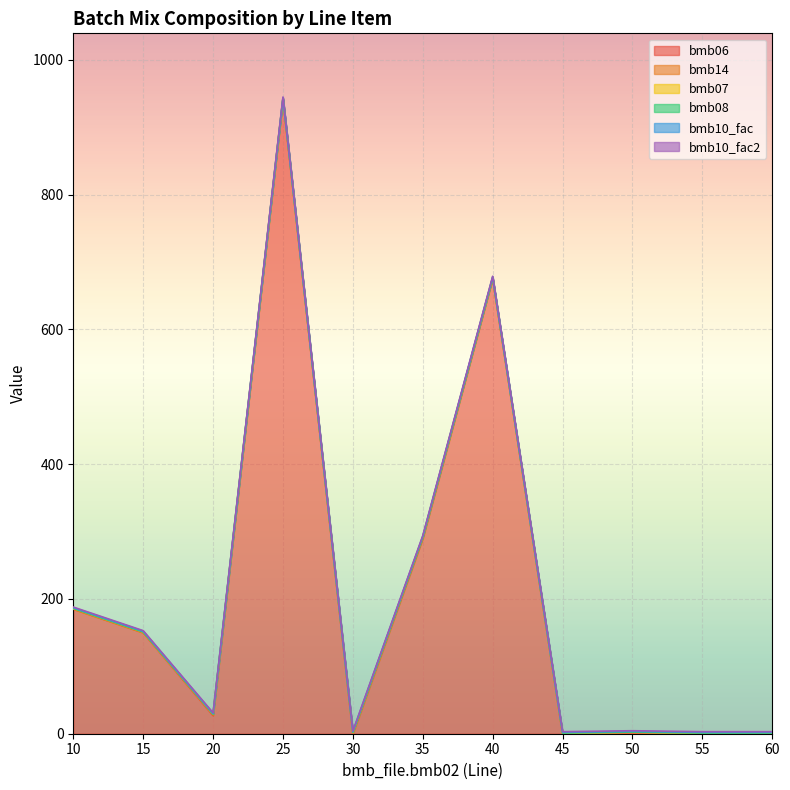

How many categories are shown in the chart?

11